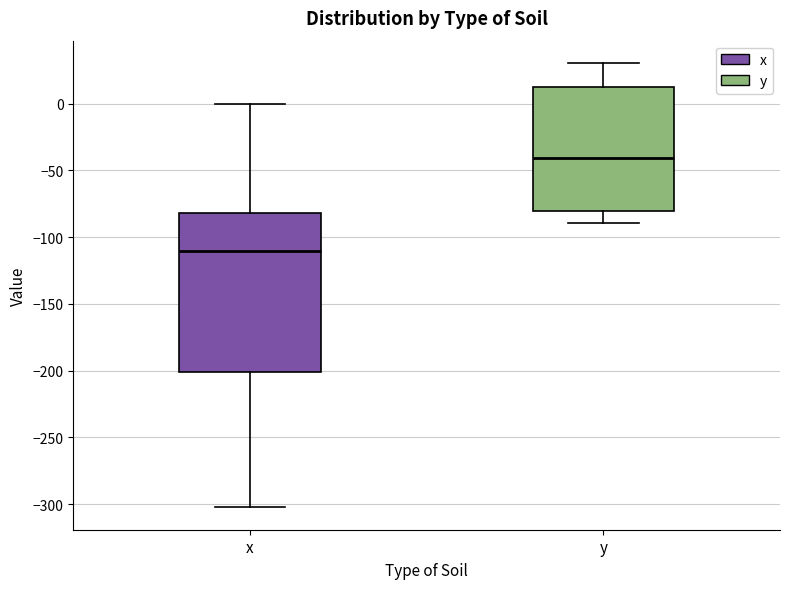

Which box is the tallest, from its lower edge to its upper edge?

x